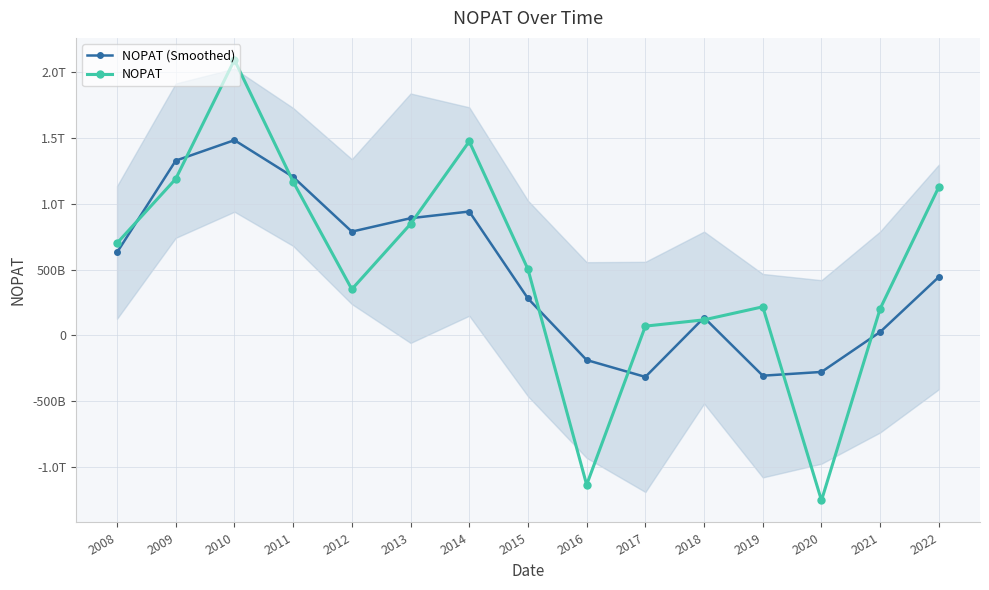

At which category is the sum across all series the highest?

2010